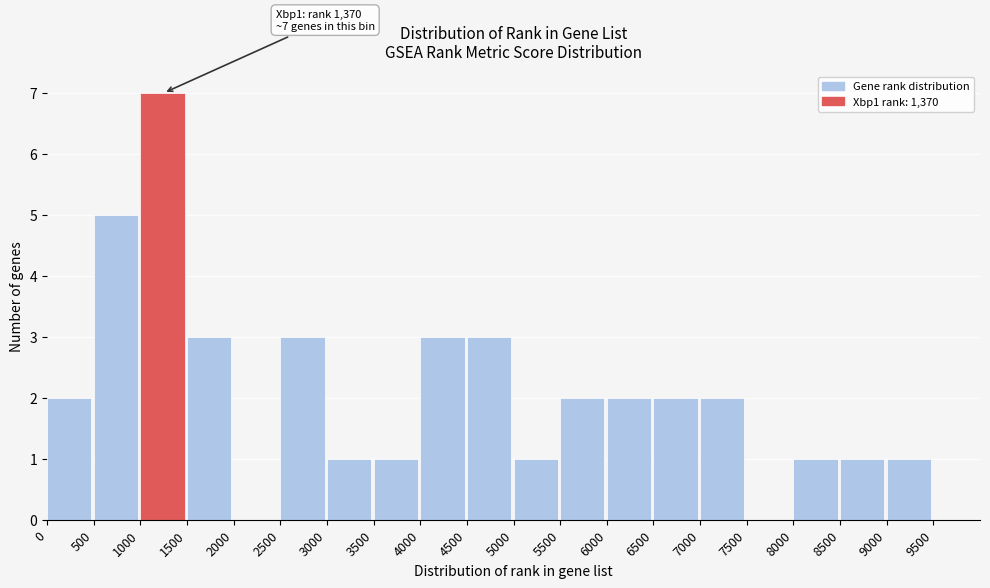

Which range on the x-axis has the tallest bar?

1000 to 1500